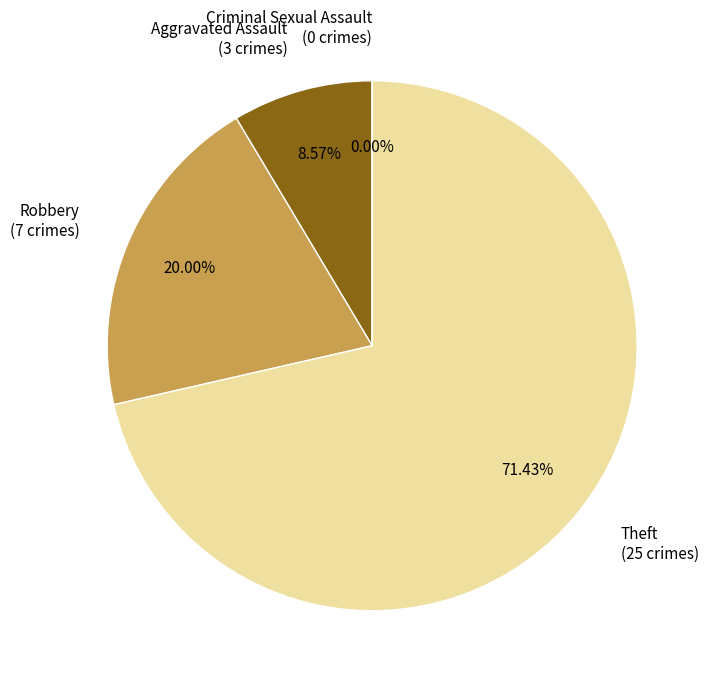

Is there any slice that represents more than half of the pie?

Yes